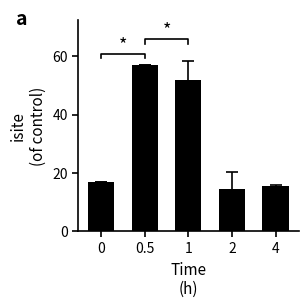

Does the chart contain stacked bars?

No